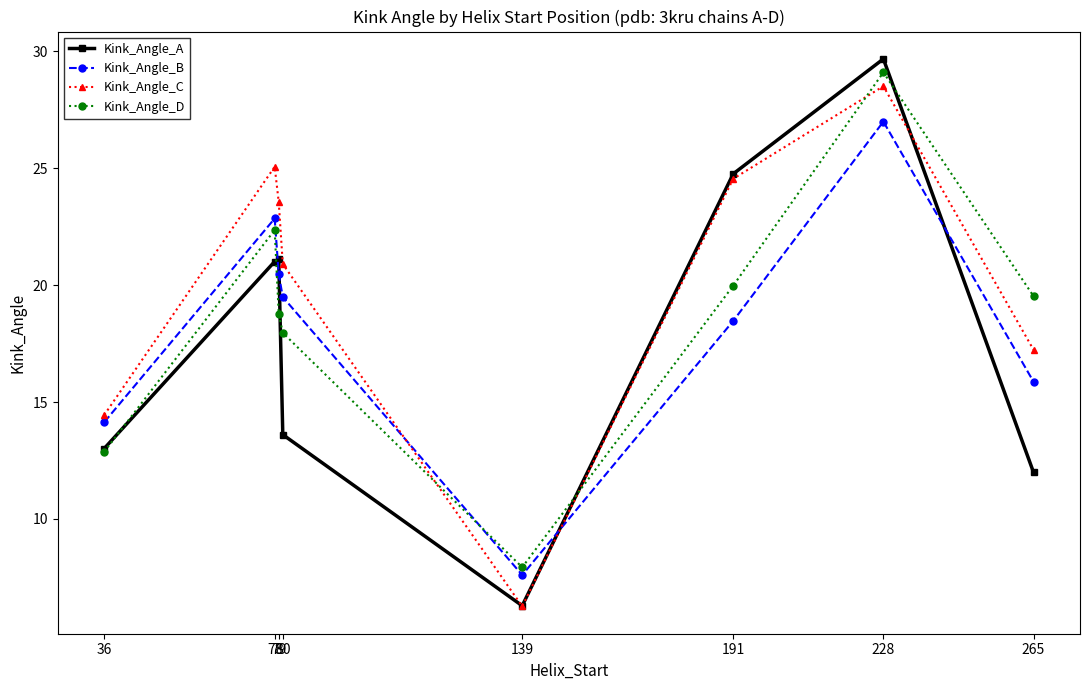

What is the maximum value shown in the chart?

29.7